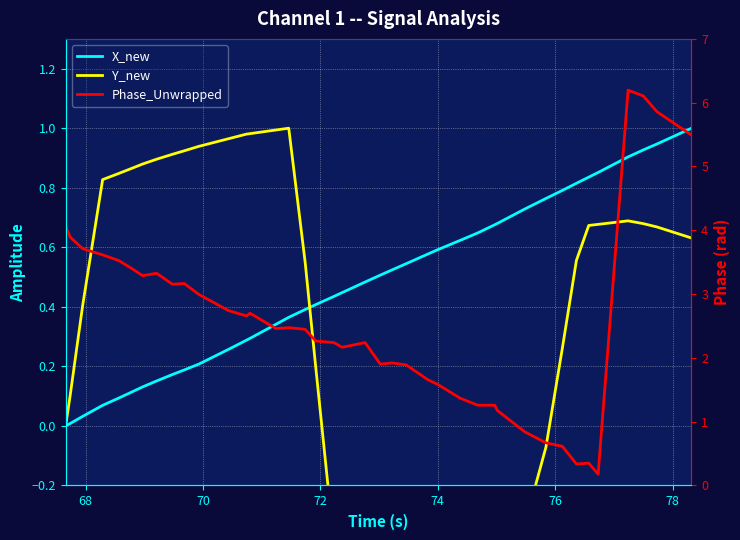

How many lines are shown in the chart?

3